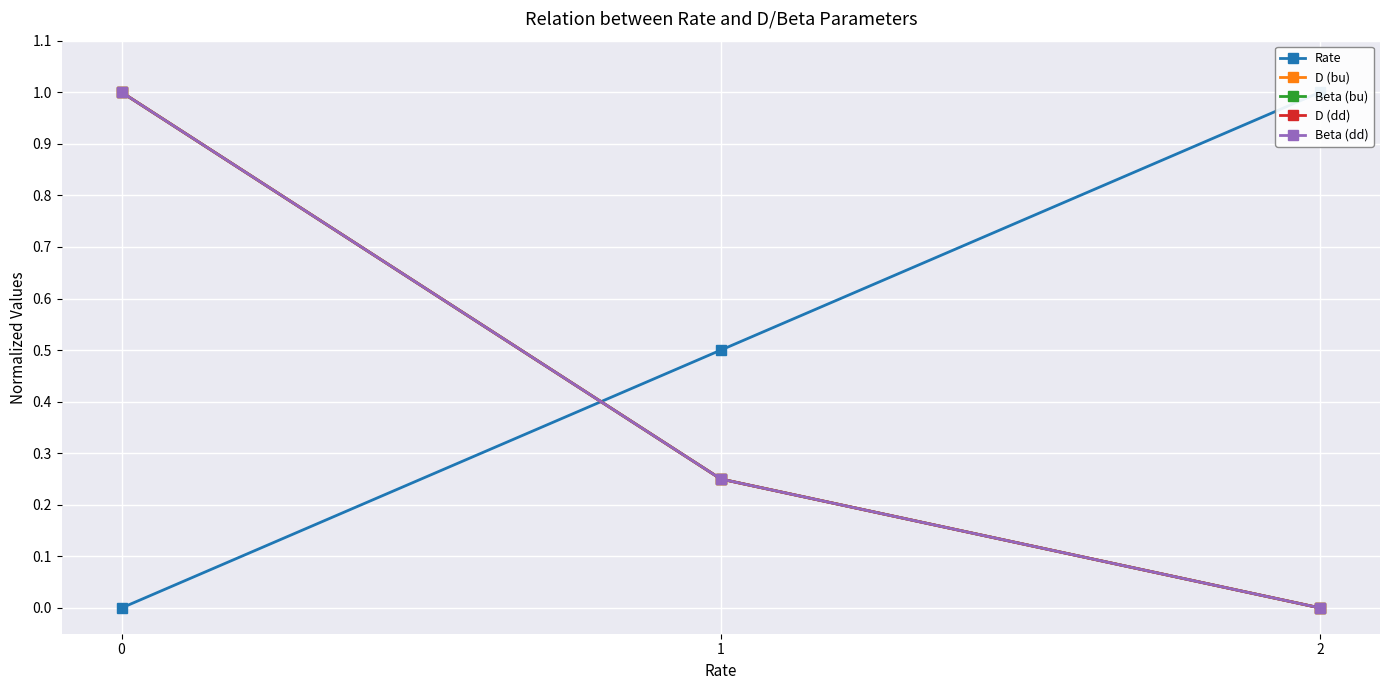

What is the sum of the Rate values at 2 and 1?

1.5